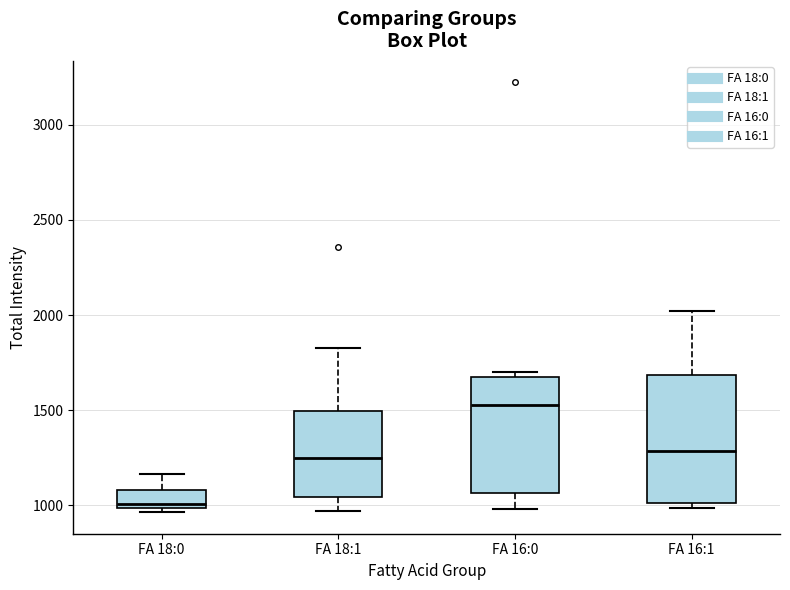

Reading left to right, transcribe this box plot: for each box, give where its median line is, the range the box spans, and where its two whiskers end, as read against the y-axis. The values are not printed on the chart, so give them approximately, as read against the axis.

FA 18:0: median 1000 (just above the box's lower edge), box 1000 to 1100, whiskers 950 to 1150
FA 18:1: median 1250, box 1050 to 1500, whiskers 950 to 1850
FA 16:0: median 1550, box 1050 to 1700, whiskers 1000 to 1700 (just above the box's upper edge)
FA 16:1: median 1300, box 1000 to 1700, whiskers 1000 (just below the box's lower edge) to 2000